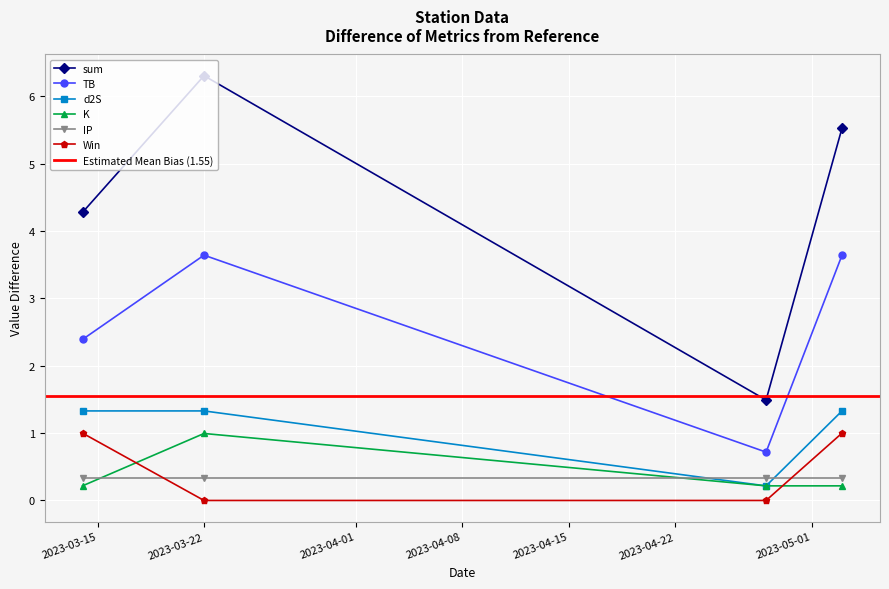

What is the maximum value for IP?

0.3